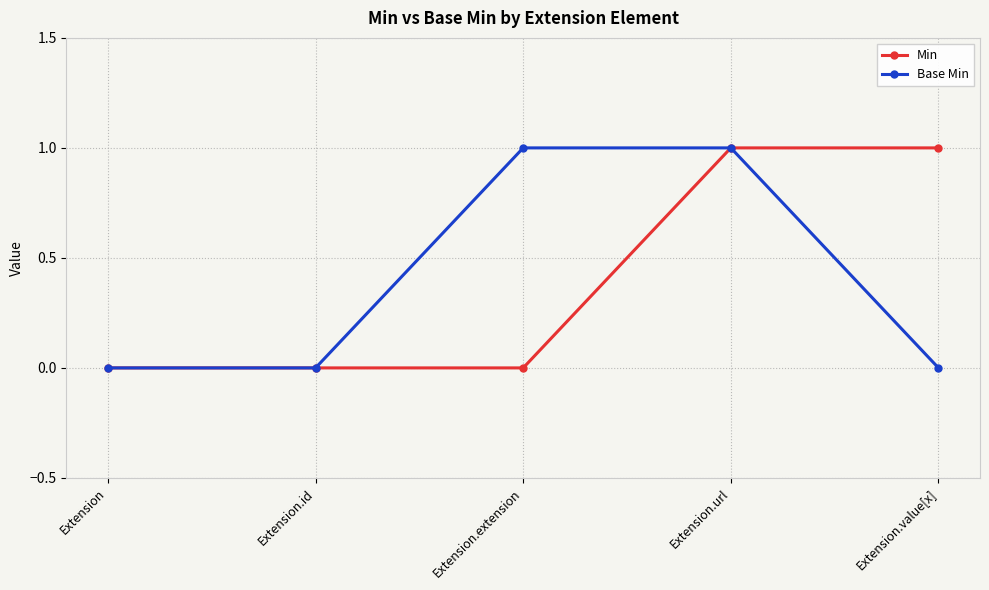

What is the label of the 5th point from the left?

Extension.value[x]